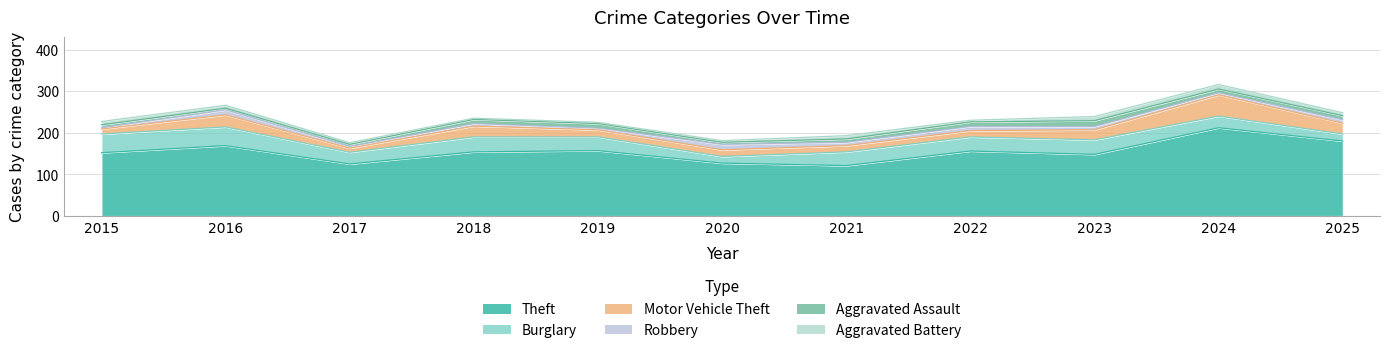

What is the minimum value for Aggravated Battery?

3